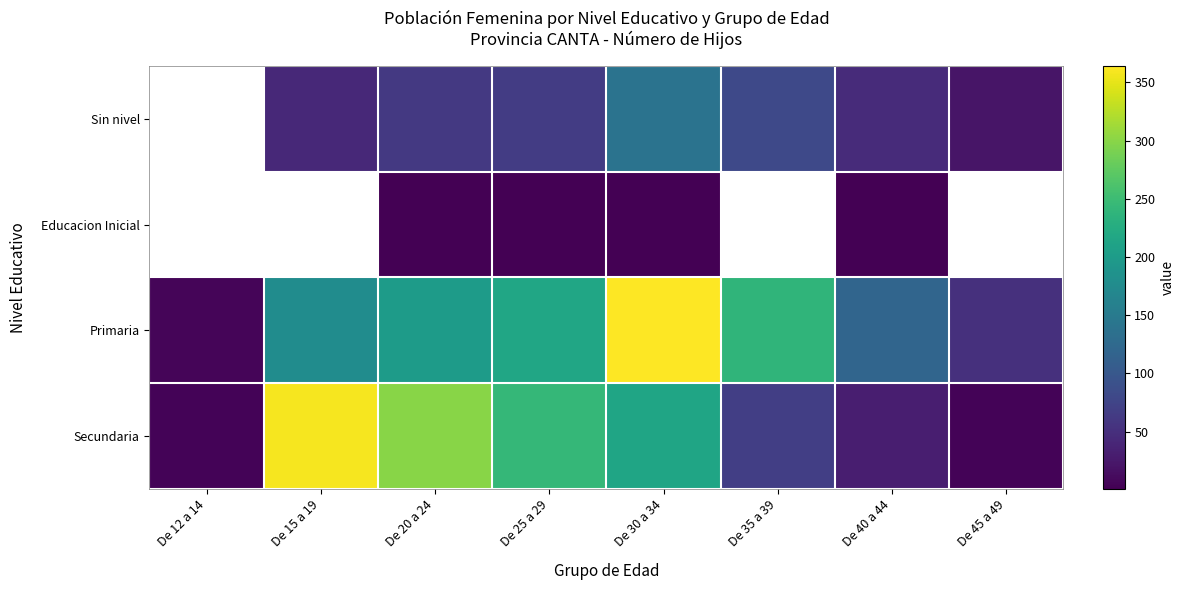

Between De 15 a 19 and De 30 a 34, which series saw the biggest shift?

Primaria